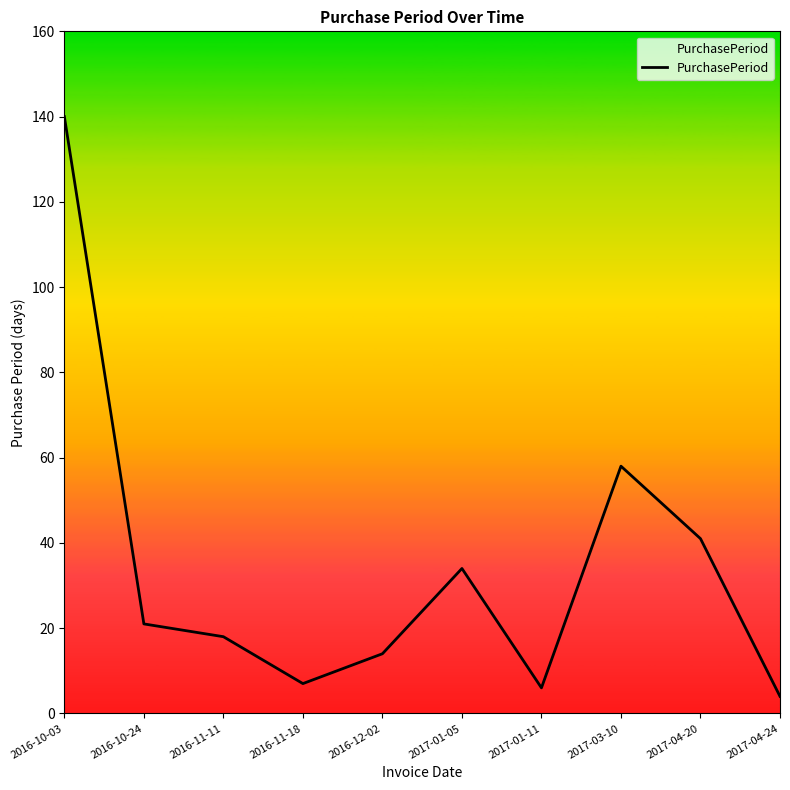

True or false: the data has more than 1 interior local peaks.

True